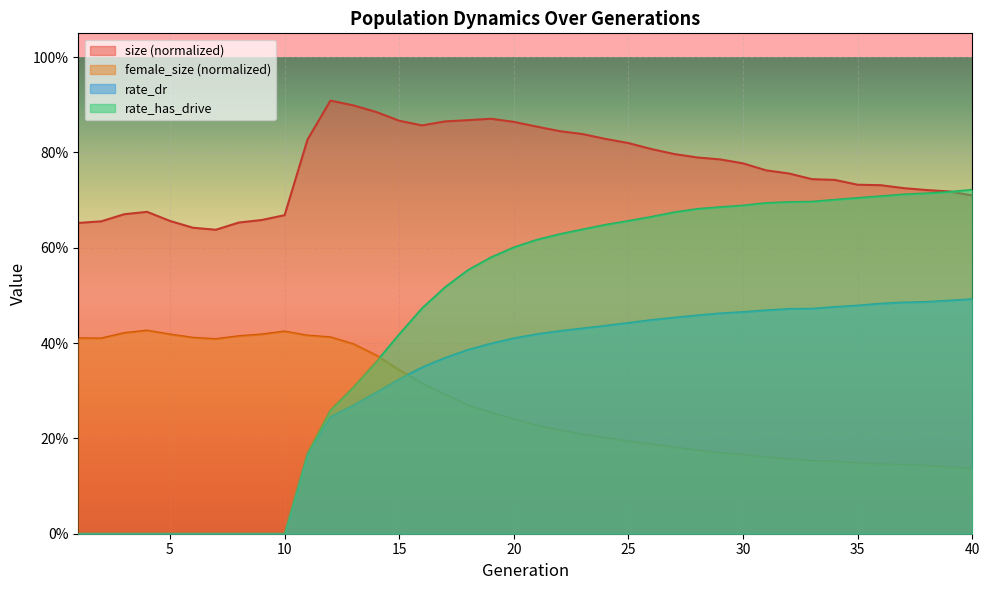

What value does the female_size series have at 17?

0.3